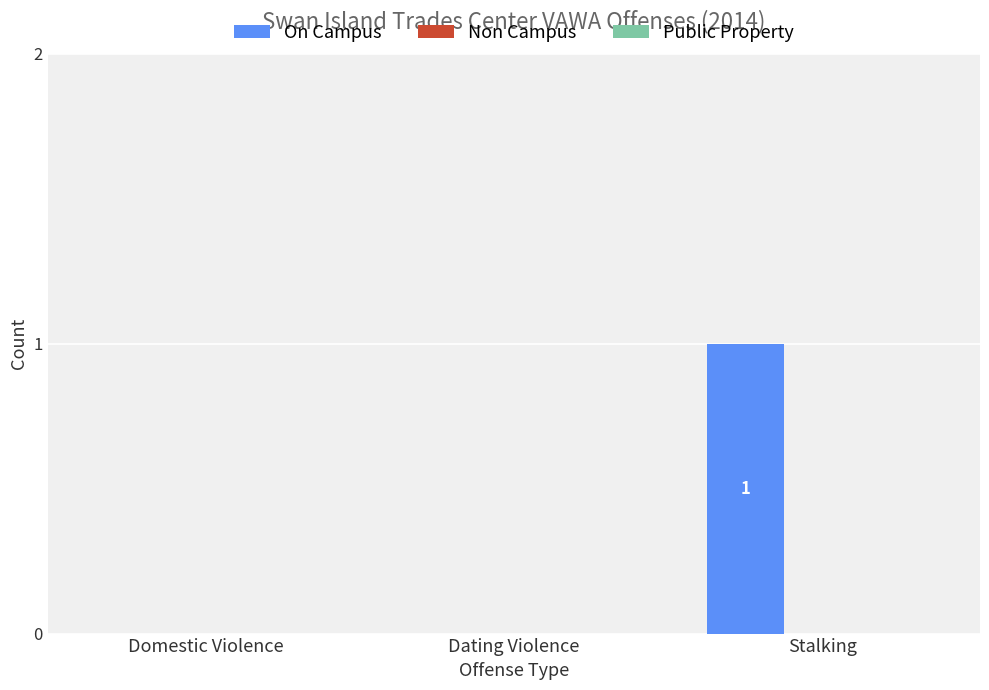

True or false: the data shows 0 at Domestic Violence.

True